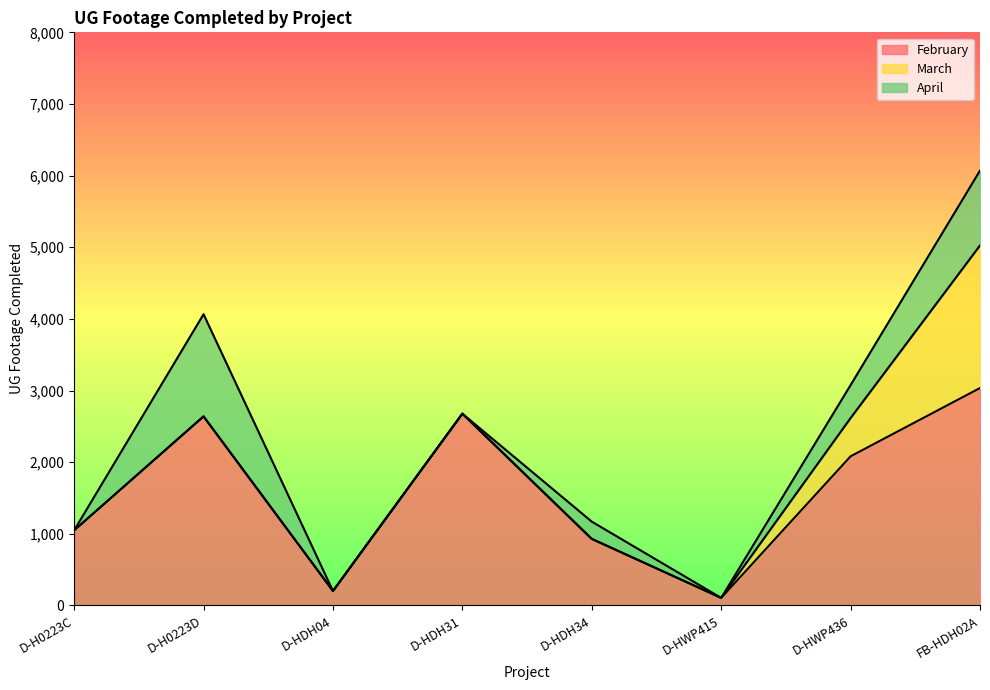

Is it true that February equals 336 at D-HDH04?

False